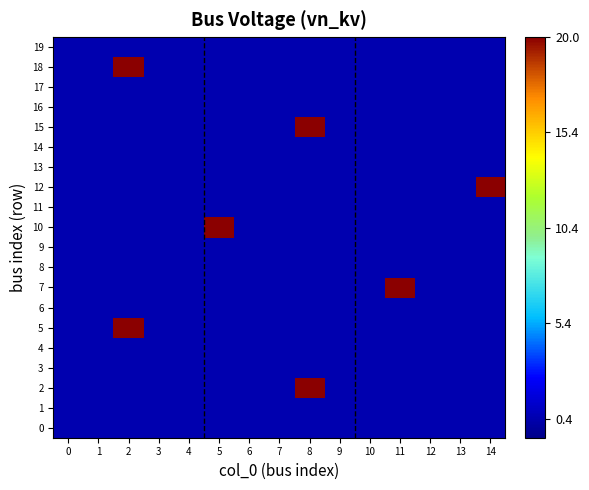

Reading left to right, extract all data points from this chart.

0: 0=0	1=0	2=0	3=0	4=0	5=0	6=0	7=0	8=0	9=0	10=0	11=0	12=0	13=0	14=0
1: 0=0	1=0	2=0	3=0	4=0	5=0	6=0	7=0	8=0	9=0	10=0	11=0	12=0	13=0	14=0
2: 0=0	1=0	2=0	3=0	4=0	5=0	6=0	7=0	8=1	9=0	10=0	11=0	12=0	13=0	14=0
3: 0=0	1=0	2=0	3=0	4=0	5=0	6=0	7=0	8=0	9=0	10=0	11=0	12=0	13=0	14=0
4: 0=0	1=0	2=0	3=0	4=0	5=0	6=0	7=0	8=0	9=0	10=0	11=0	12=0	13=0	14=0
5: 0=0	1=0	2=1	3=0	4=0	5=0	6=0	7=0	8=0	9=0	10=0	11=0	12=0	13=0	14=0
6: 0=0	1=0	2=0	3=0	4=0	5=0	6=0	7=0	8=0	9=0	10=0	11=0	12=0	13=0	14=0
7: 0=0	1=0	2=0	3=0	4=0	5=0	6=0	7=0	8=0	9=0	10=0	11=1	12=0	13=0	14=0
8: 0=0	1=0	2=0	3=0	4=0	5=0	6=0	7=0	8=0	9=0	10=0	11=0	12=0	13=0	14=0
9: 0=0	1=0	2=0	3=0	4=0	5=0	6=0	7=0	8=0	9=0	10=0	11=0	12=0	13=0	14=0
10: 0=0	1=0	2=0	3=0	4=0	5=1	6=0	7=0	8=0	9=0	10=0	11=0	12=0	13=0	14=0
11: 0=0	1=0	2=0	3=0	4=0	5=0	6=0	7=0	8=0	9=0	10=0	11=0	12=0	13=0	14=0
12: 0=0	1=0	2=0	3=0	4=0	5=0	6=0	7=0	8=0	9=0	10=0	11=0	12=0	13=0	14=1
13: 0=0	1=0	2=0	3=0	4=0	5=0	6=0	7=0	8=0	9=0	10=0	11=0	12=0	13=0	14=0
14: 0=0	1=0	2=0	3=0	4=0	5=0	6=0	7=0	8=0	9=0	10=0	11=0	12=0	13=0	14=0
15: 0=0	1=0	2=0	3=0	4=0	5=0	6=0	7=0	8=1	9=0	10=0	11=0	12=0	13=0	14=0
16: 0=0	1=0	2=0	3=0	4=0	5=0	6=0	7=0	8=0	9=0	10=0	11=0	12=0	13=0	14=0
17: 0=0	1=0	2=0	3=0	4=0	5=0	6=0	7=0	8=0	9=0	10=0	11=0	12=0	13=0	14=0
18: 0=0	1=0	2=1	3=0	4=0	5=0	6=0	7=0	8=0	9=0	10=0	11=0	12=0	13=0	14=0
19: 0=0	1=0	2=0	3=0	4=0	5=0	6=0	7=0	8=0	9=0	10=0	11=0	12=0	13=0	14=0